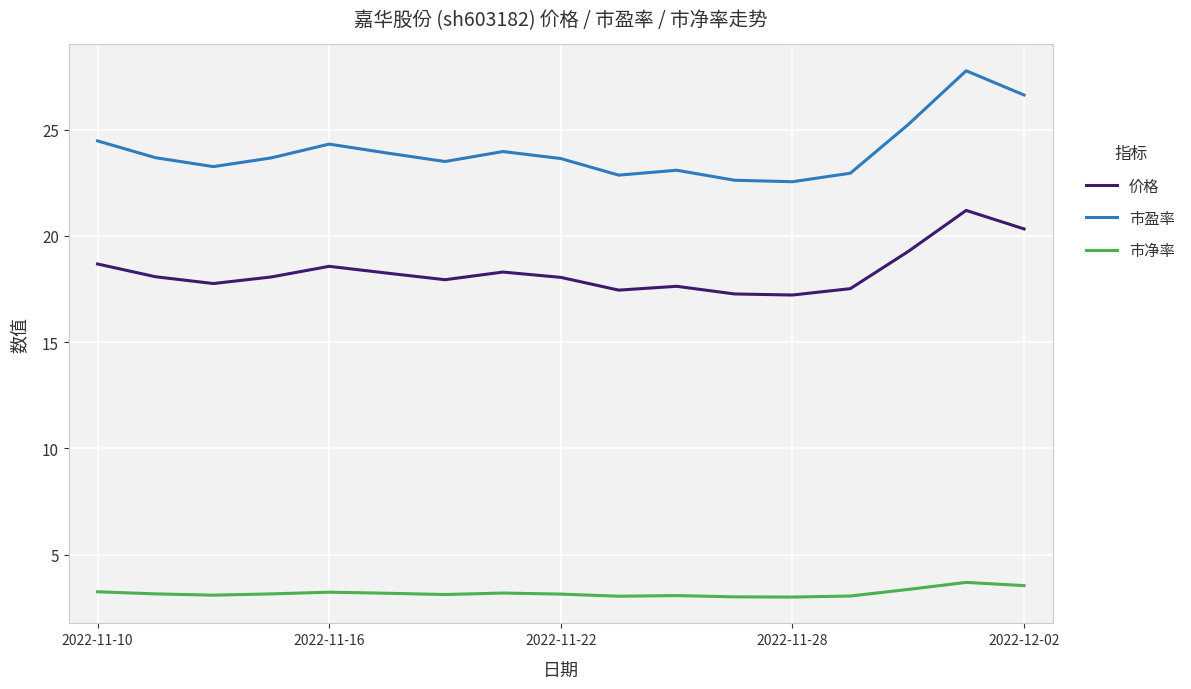

List the series in order of their overall mean, lowest first.

市净率, 价格, 市盈率